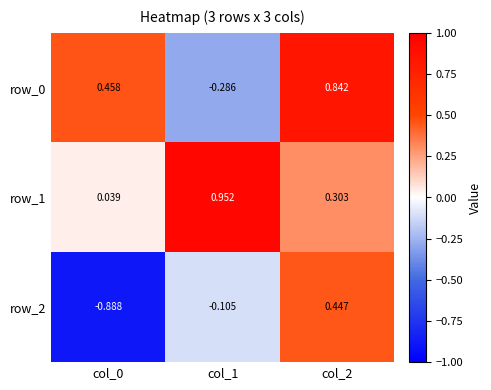

What is the total value across all series at col_0?

-0.4